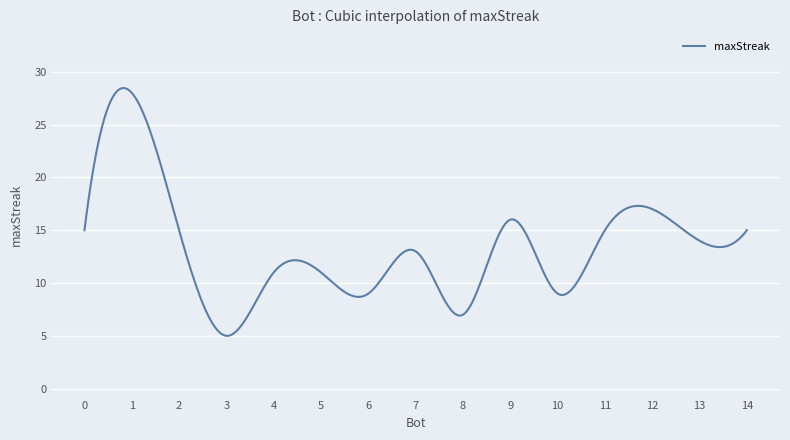

What is the minimum value shown in the chart?

5.0